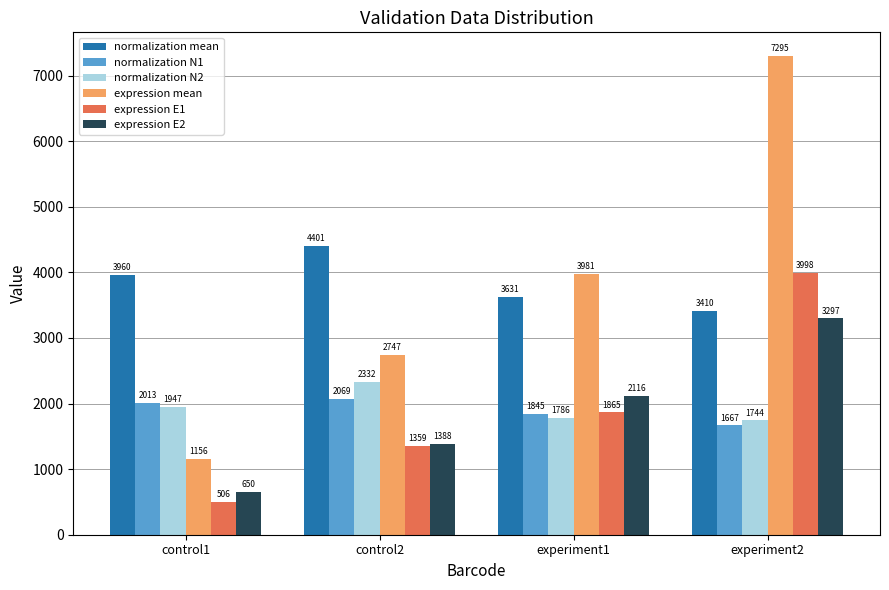

Which series has the widest spread of values?

expression mean